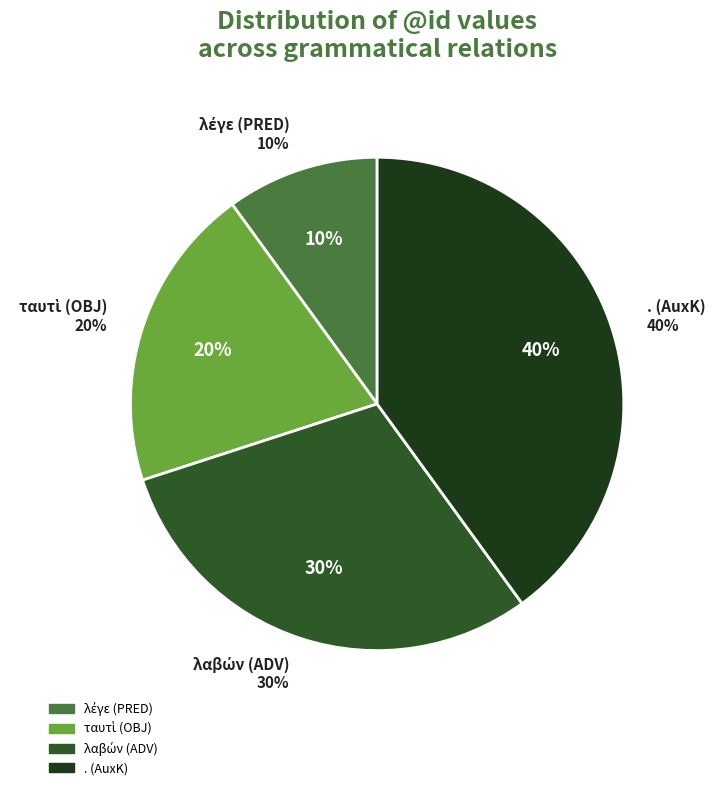

To the nearest percent, what is the combined percentage of λαβών (ADV) and . (AuxK)?

70%